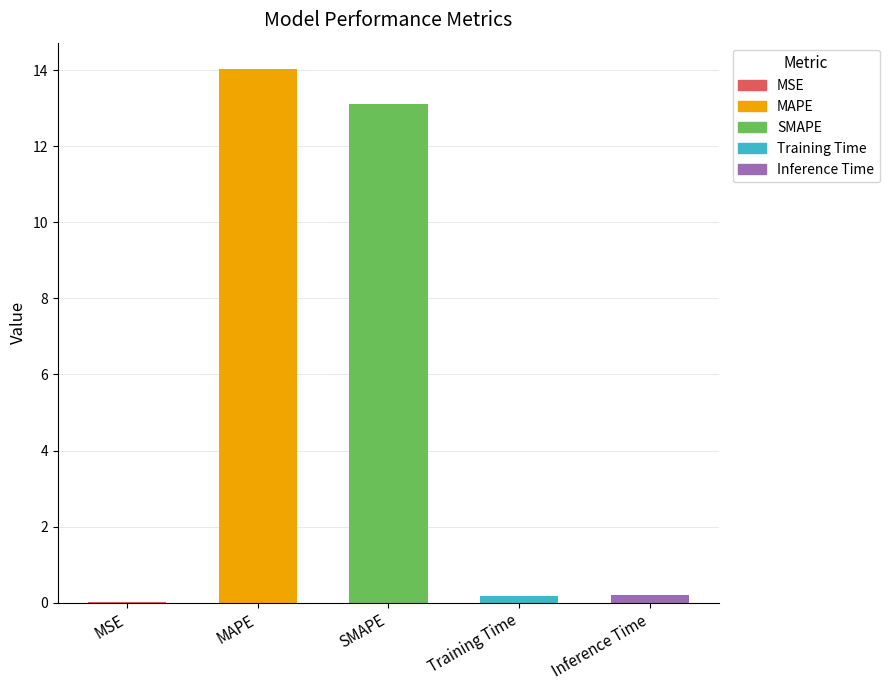

Where is the data nearest to the value 7?

SMAPE